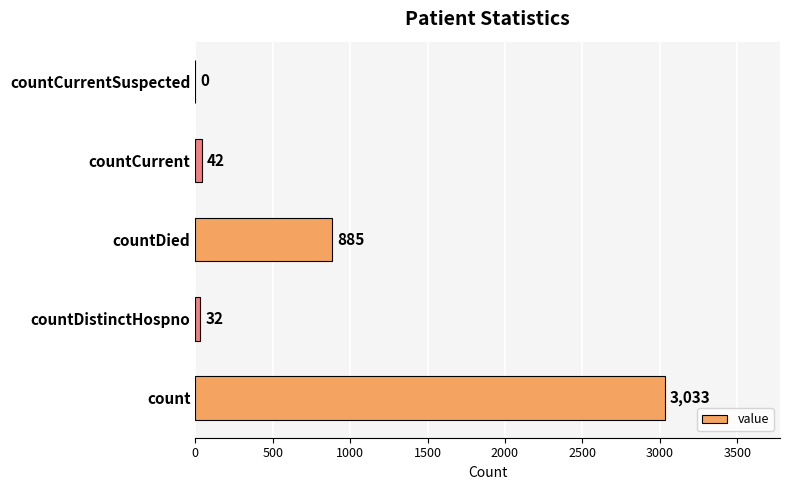

What is the maximum value shown in the chart?

3033